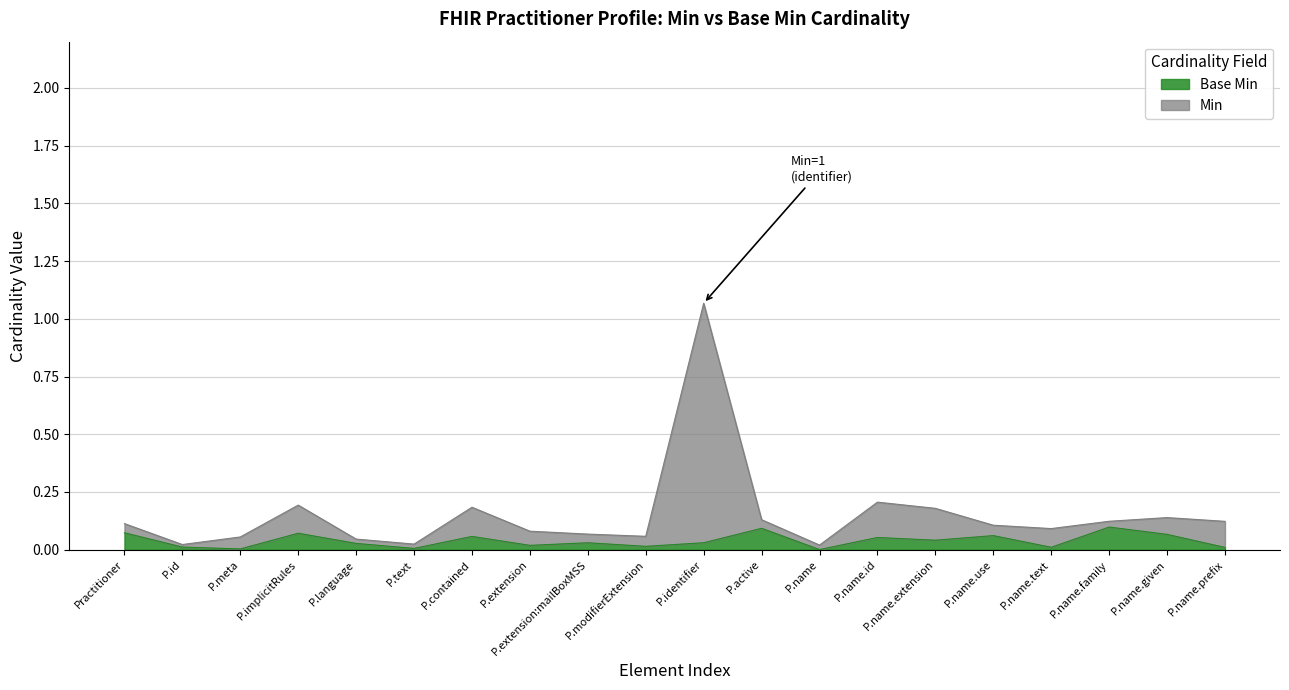

At which category is the sum across all series the highest?

P.identifier